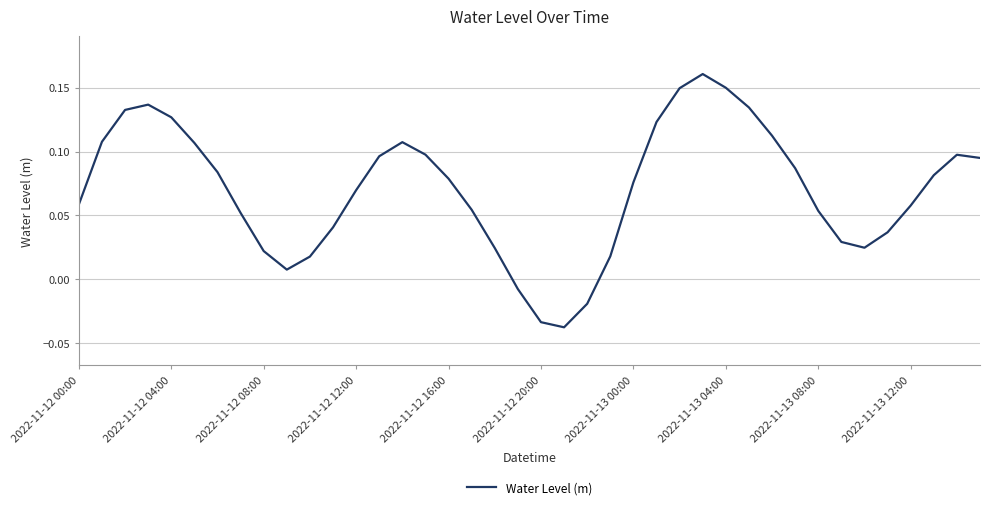

Where is the data nearest to the value 0?

19